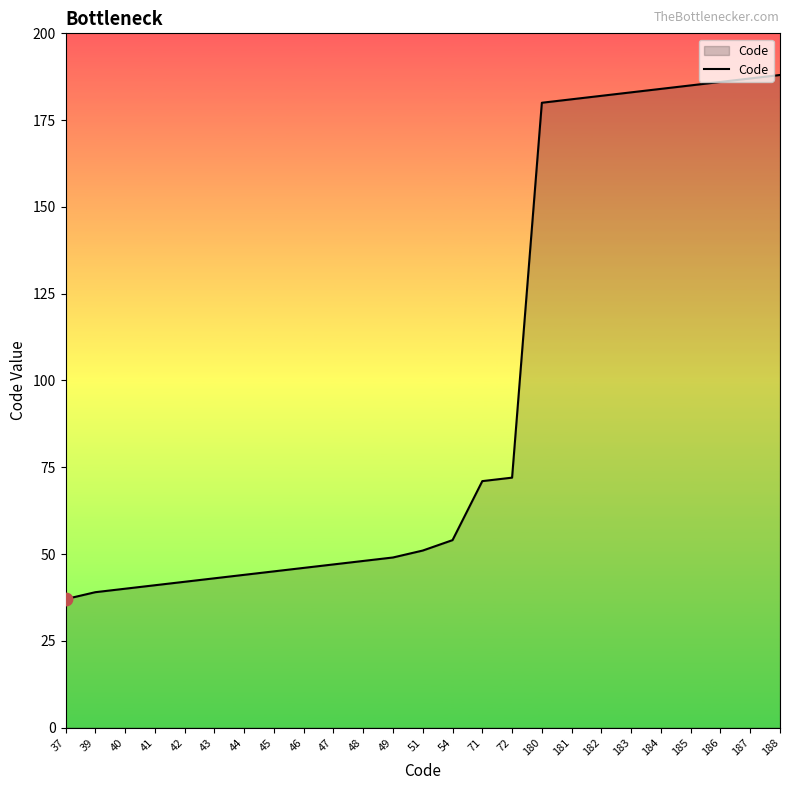

What is the change in value from 43 to 48?

+5